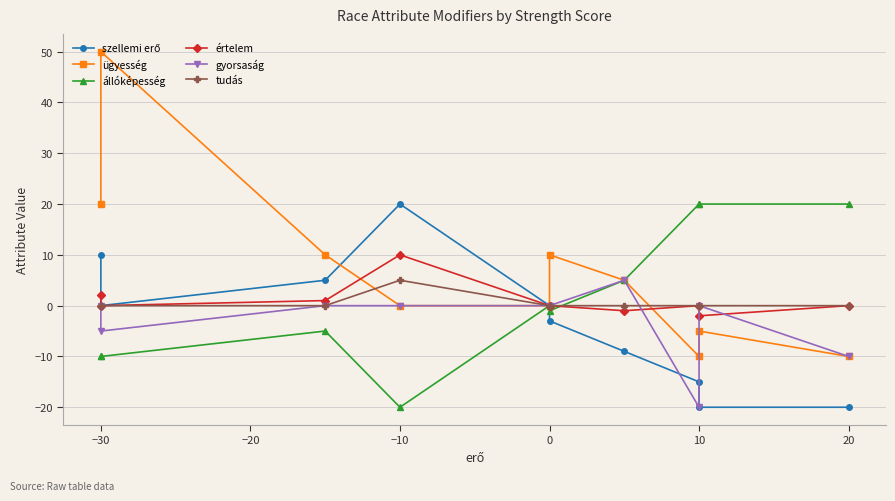

True or false: gyorsaság has a value of 0 at −10.

True